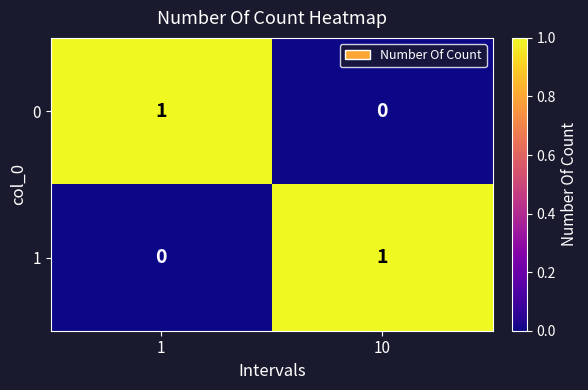

Rank the categories by 0 value from lowest to highest.

10, 1